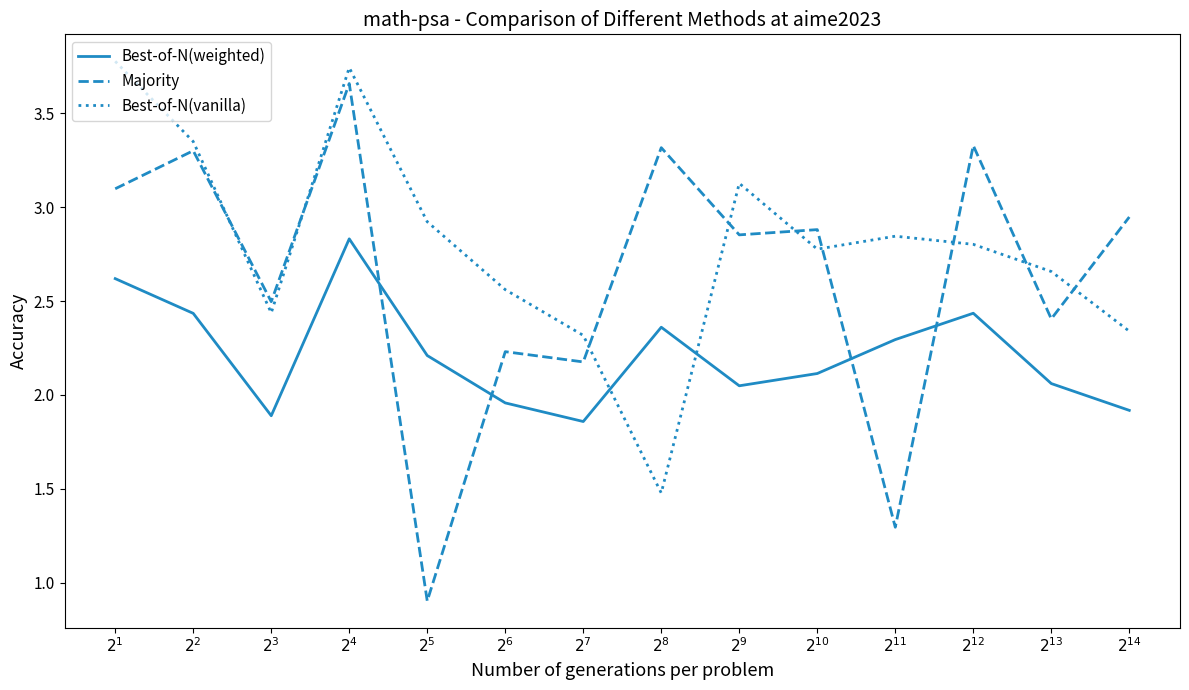

What is the spread (max minus min) of values at $2^{8}$?

1.8